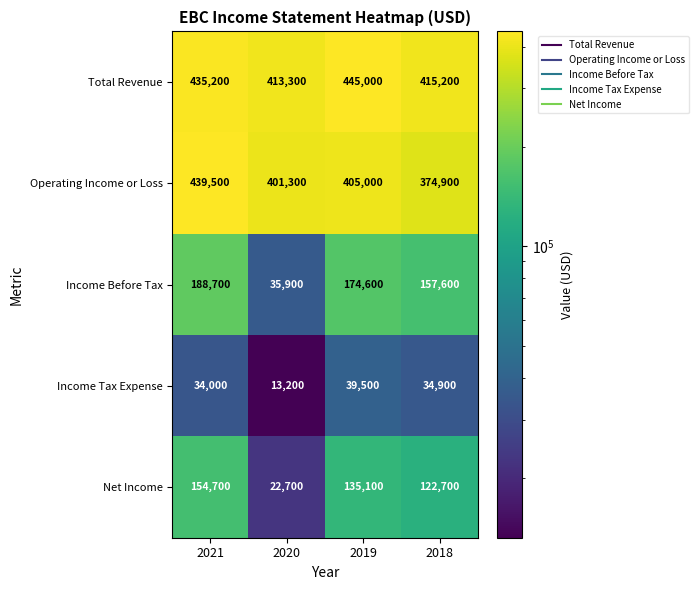

Reading left to right, list all the values displayed in this chart.

Total Revenue: 435200	413300	445000	415200
Operating Income or Loss: 439500	401300	405000	374900
Income Before Tax: 188700	35900	174600	157600
Income Tax Expense: 34000	13200	39500	34900
Net Income: 154700	22700	135100	122700